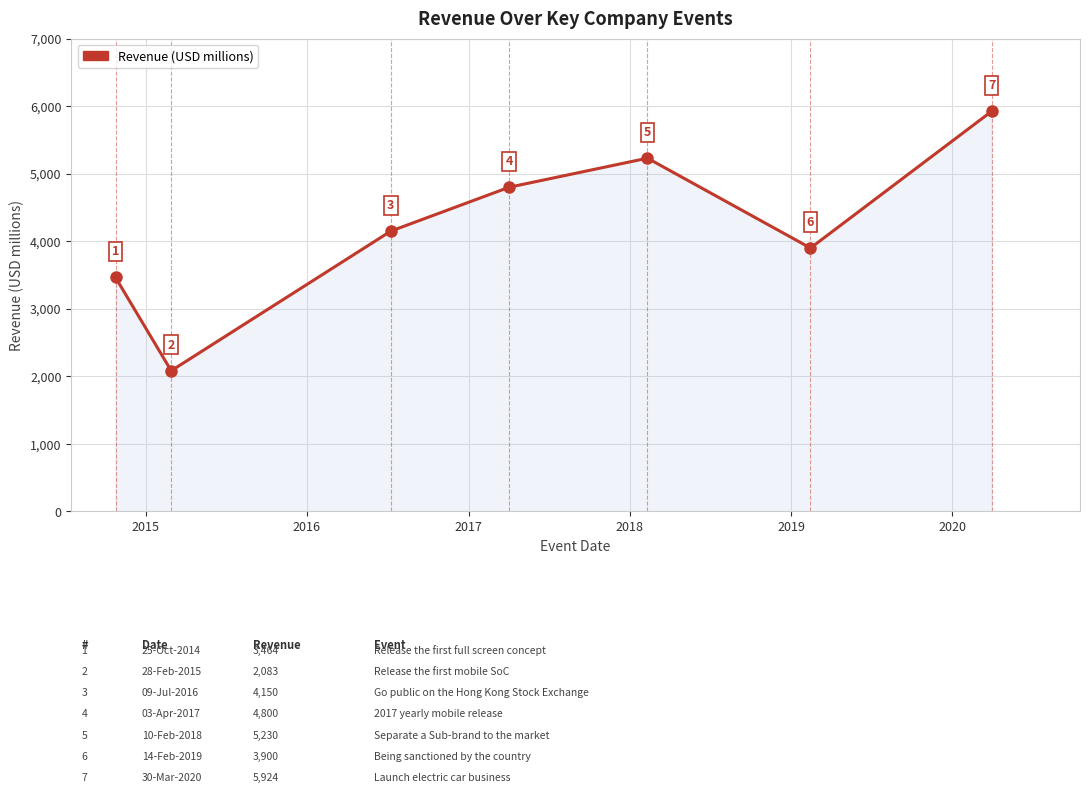

What is the average value?

4222